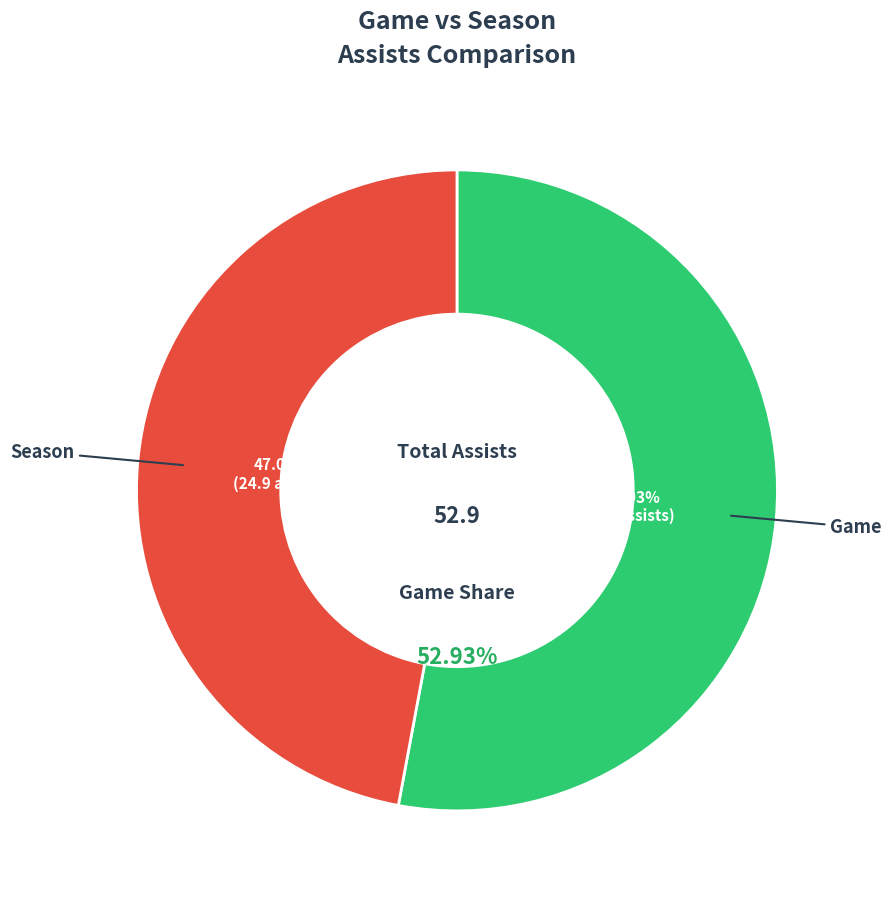

To the nearest percent, what is the difference between the Game and Season slice percentages?

6%